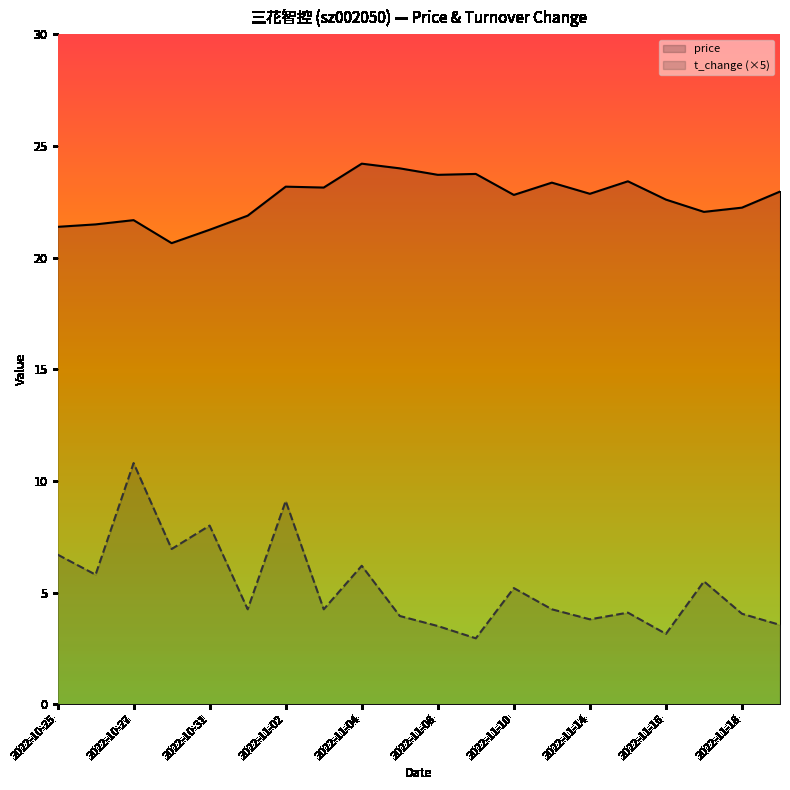

Reading left to right, list all the values displayed in this chart.

price: 21.4	21.5	21.7	20.6	21.2	21.9	23.2	23.1	24.2	24.0	23.7	23.8	22.8	23.4	22.9	23.4	22.6	22.1	22.2	23.0
t_change (×5): 6.7	5.8	10.8	6.9	8.0	4.2	9.1	4.2	6.2	4.0	3.5	2.9	5.2	4.2	3.8	4.1	3.1	5.5	4.1	3.5